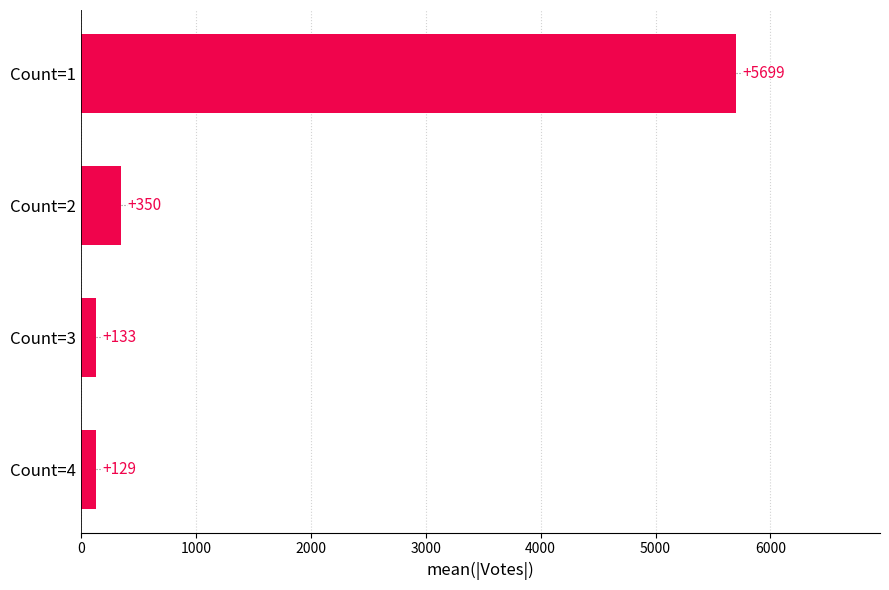

What is the value of the 1st bar from the top?

5699